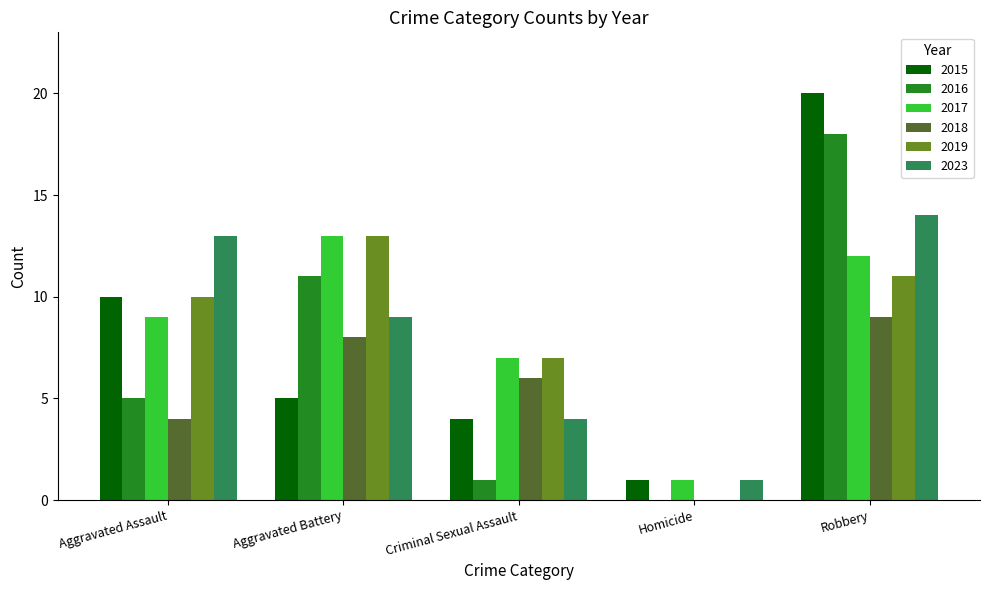

What is the sum of all 2016 values?

35